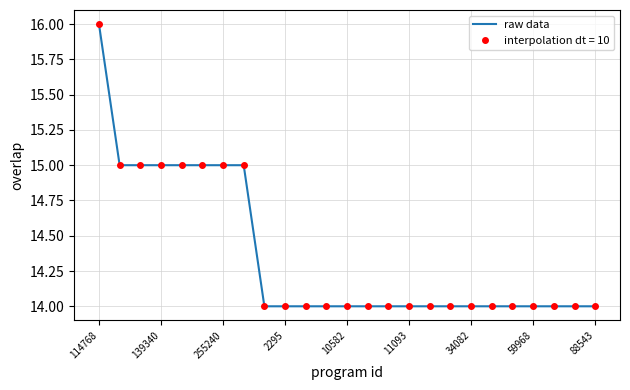

Does the chart have visible grid lines?

Yes